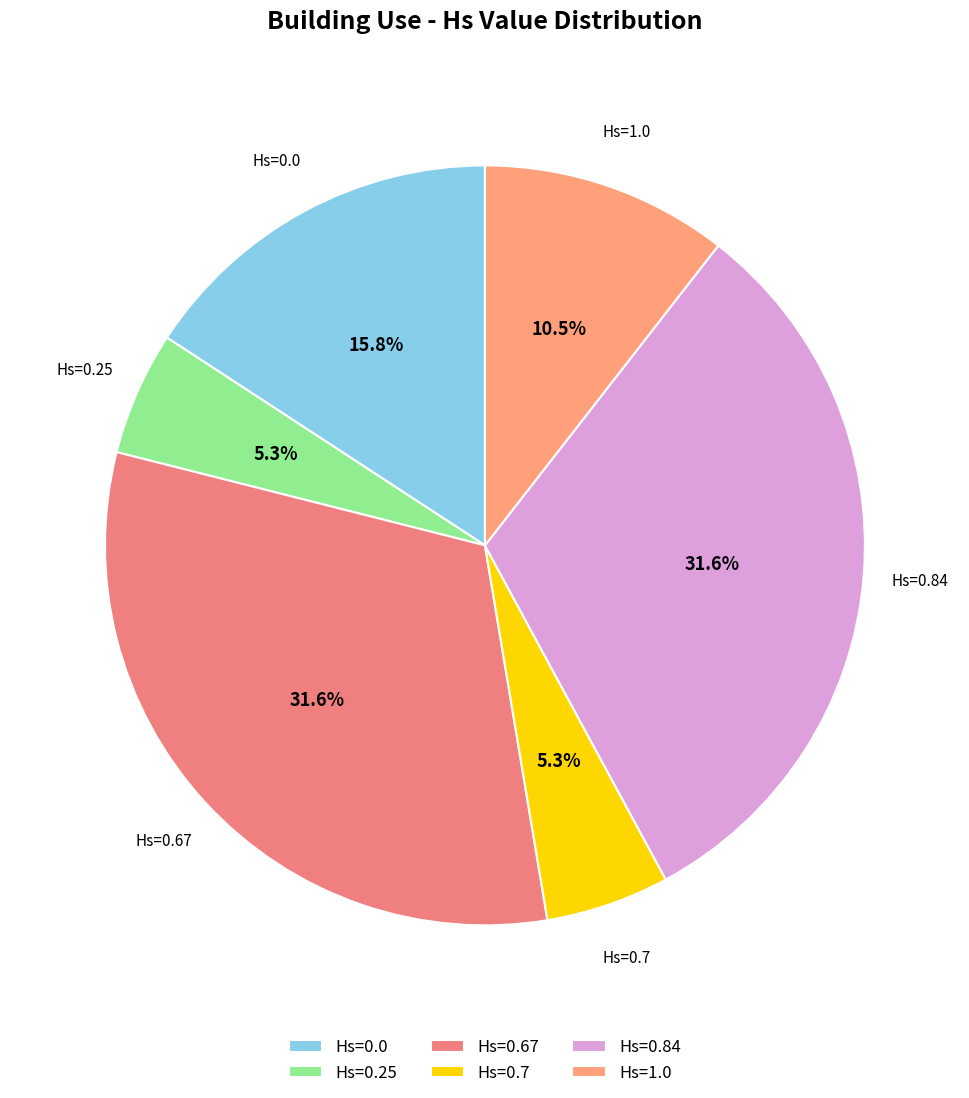

How many slices are in this pie chart?

6